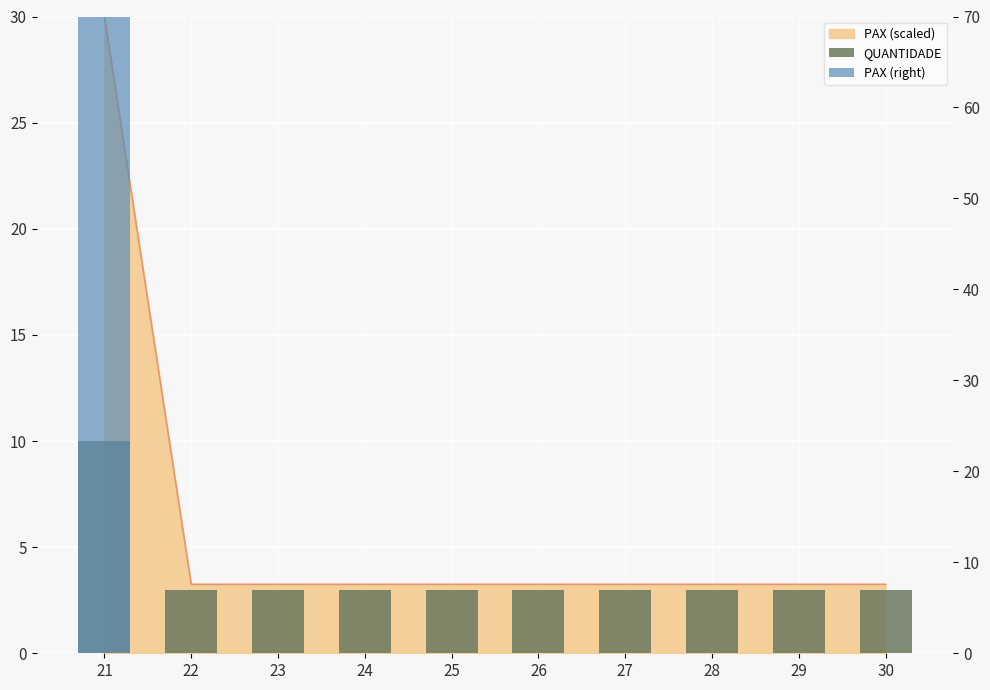

Reading left to right, list all the values displayed in this chart.

21=10	22=3	23=3	24=3	25=3	26=3	27=3	28=3	29=3	30=3